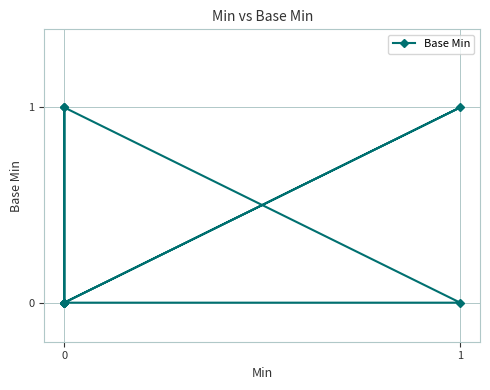

What is the sum of all values?

3